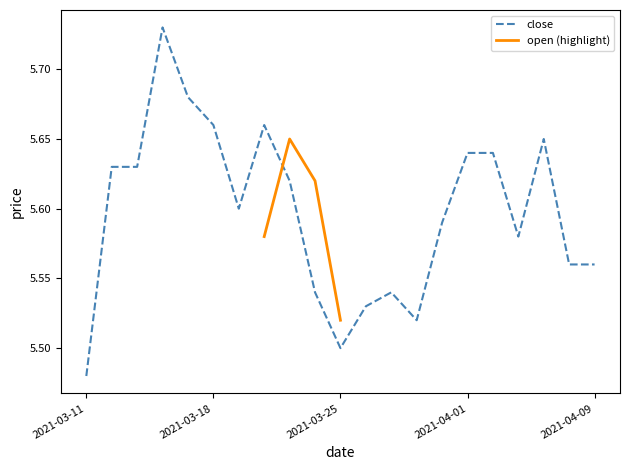

Count the values in the range 5 to 6.

21